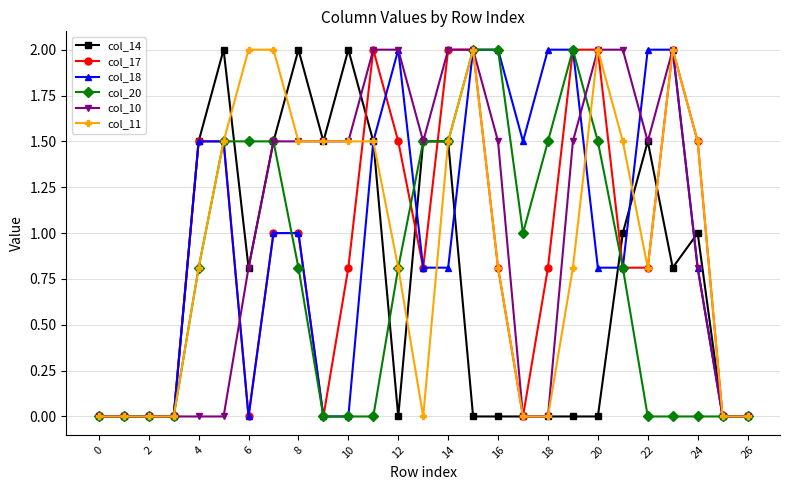

True or false: col_14 has more than 1 points higher than both neighbors.

True